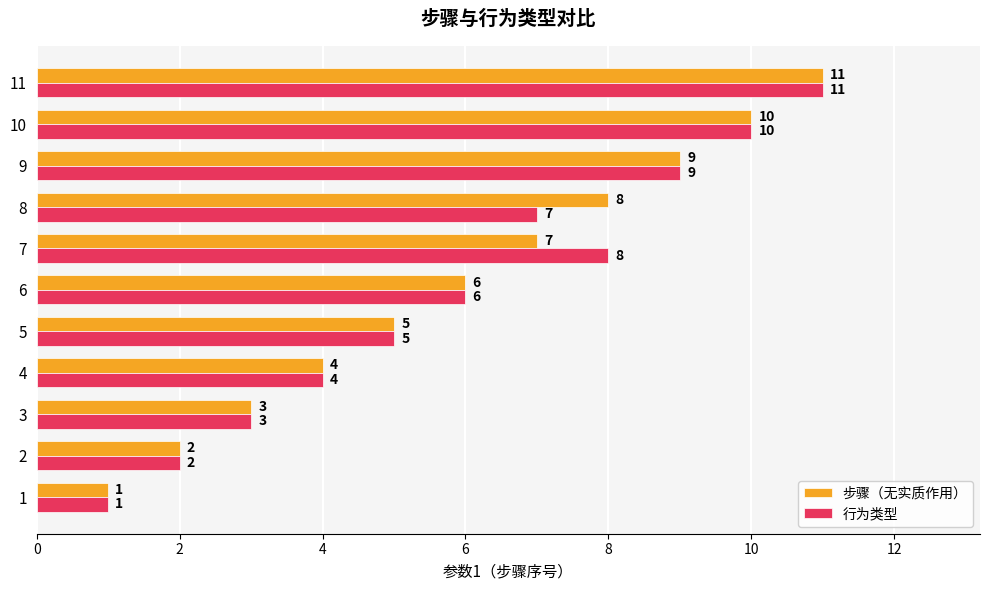

Between 7 and 10, which series saw the biggest shift?

步骤（无实质作用）